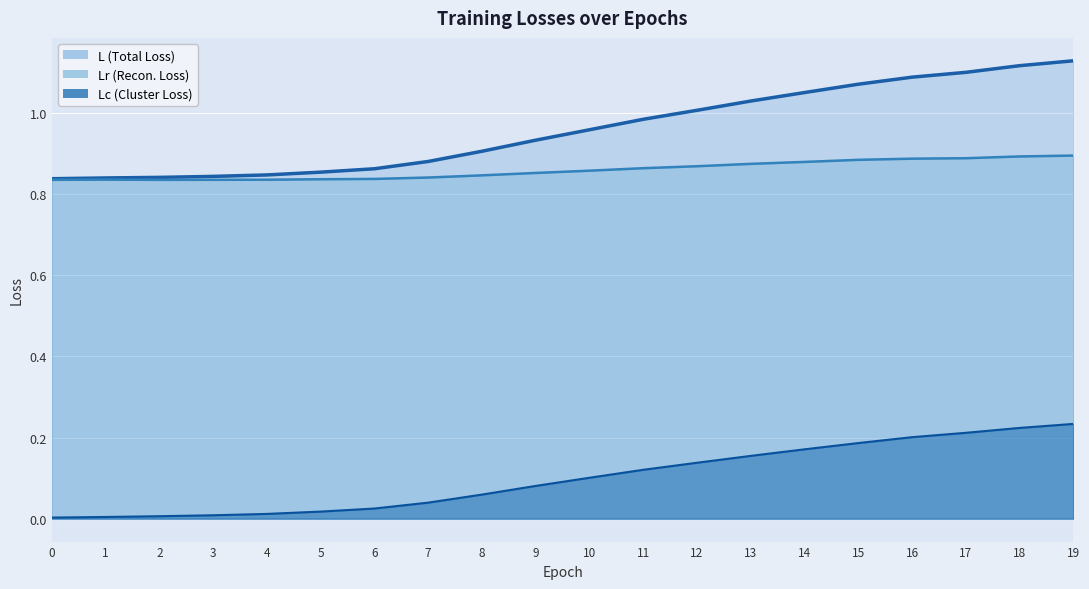

At which category is the sum across all series the highest?

19